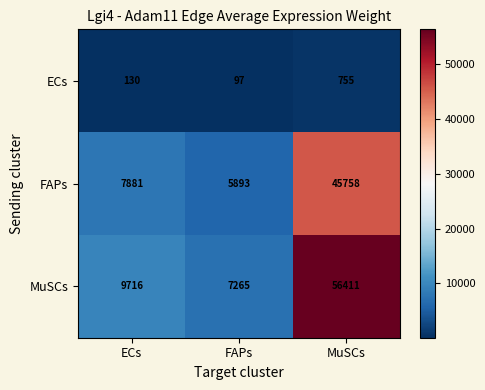

What is the smallest value displayed?

97